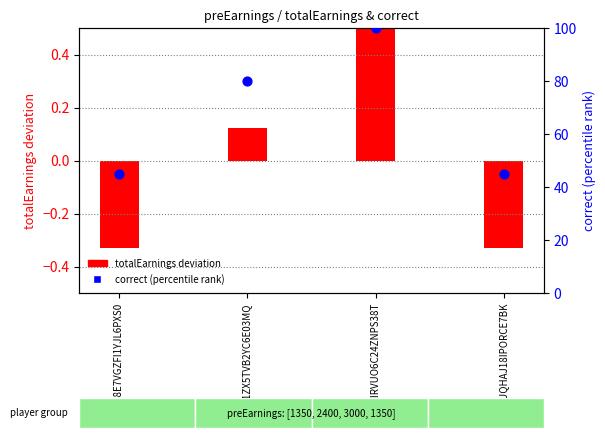

Is the value of totalEarnings deviation at AULTUQHAJ18IPORCE7BK greater than the value of correct (percentile rank) at AU51IRVUO6C24ZNPS38T?

No